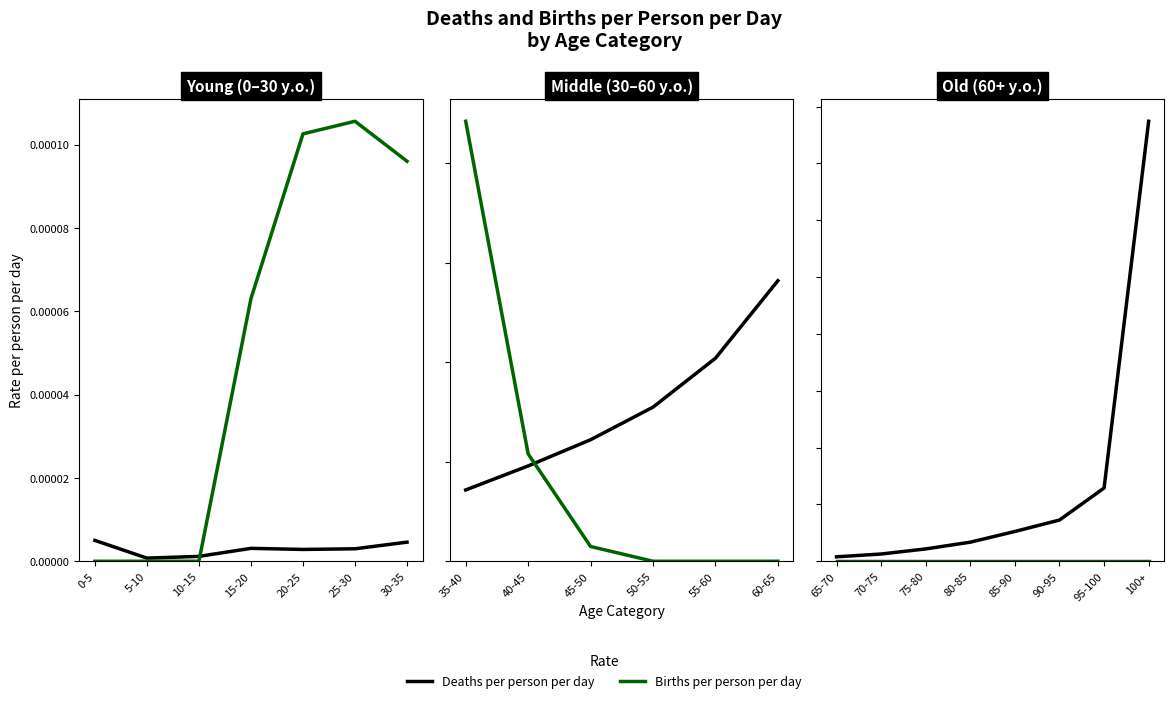

The Births per person per day series shows 0.0 at 65-70. True or false?

True